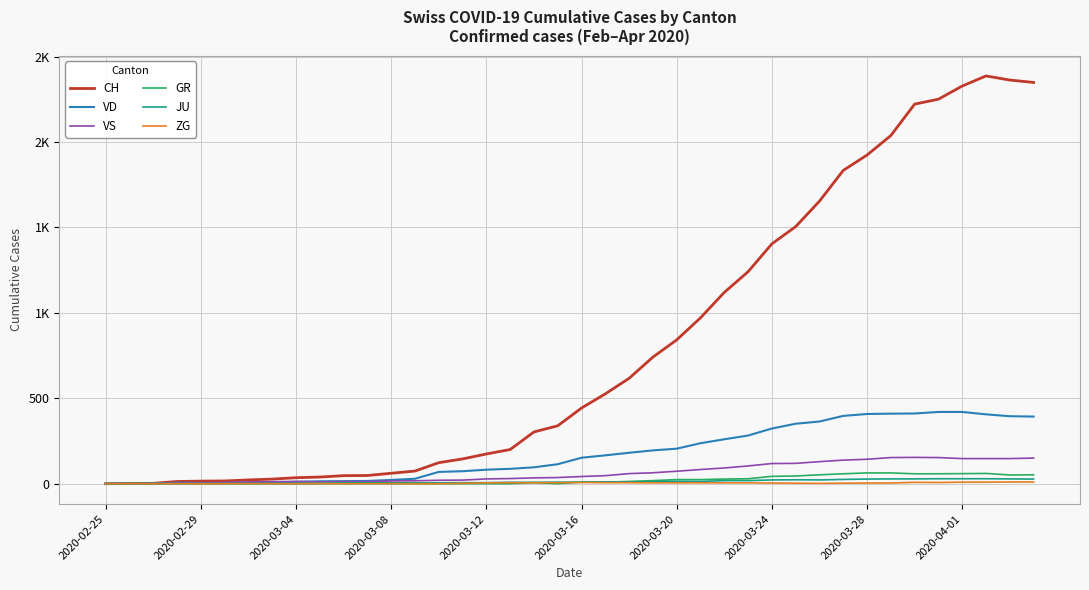

True or false: GR and JU intersect in this chart.

True